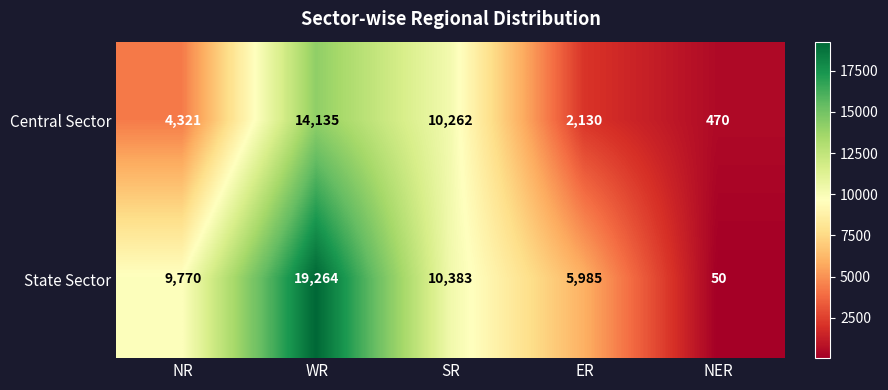

Reading left to right, list all the values displayed in this chart.

Central Sector: NR=4321	WR=14135	SR=10262	ER=2130	NER=470
State Sector: NR=9770	WR=19264	SR=10383	ER=5985	NER=50